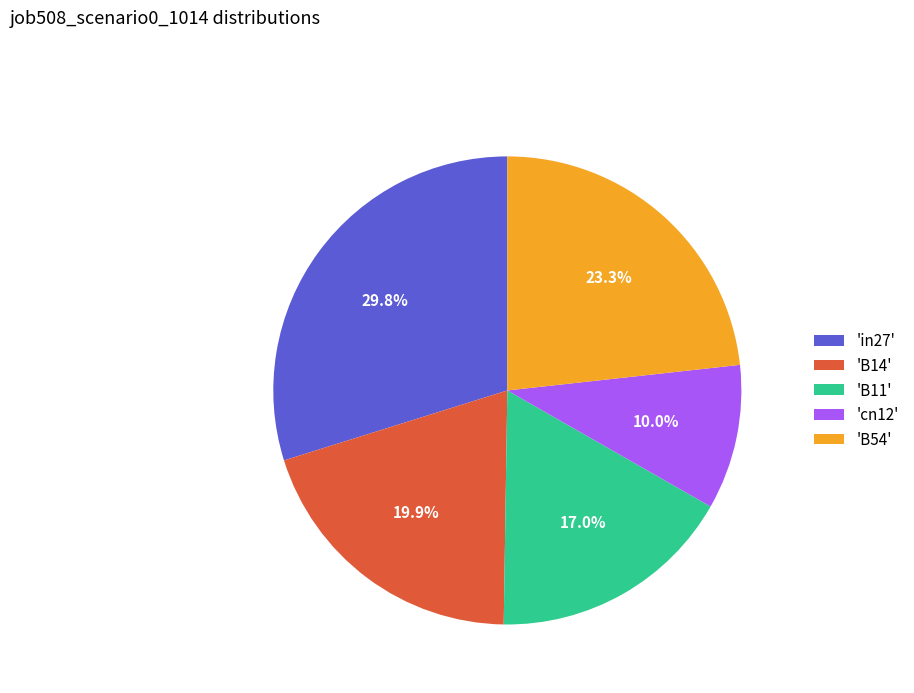

Which slice is the smallest?

'cn12'